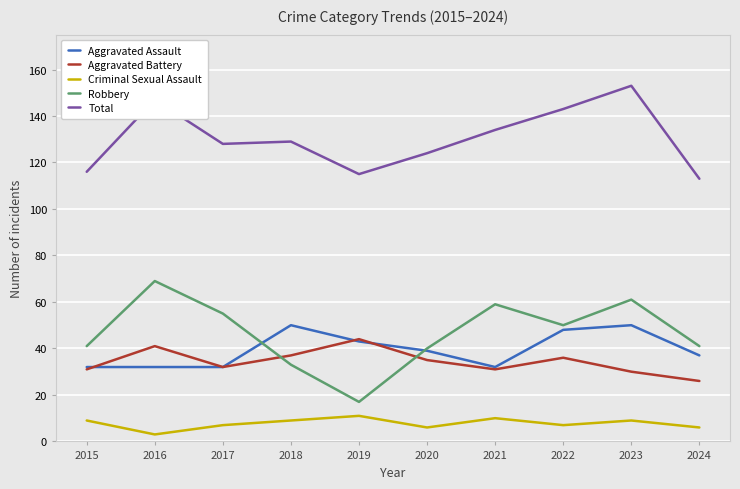

True or false: Robbery and Total cross at least once.

False